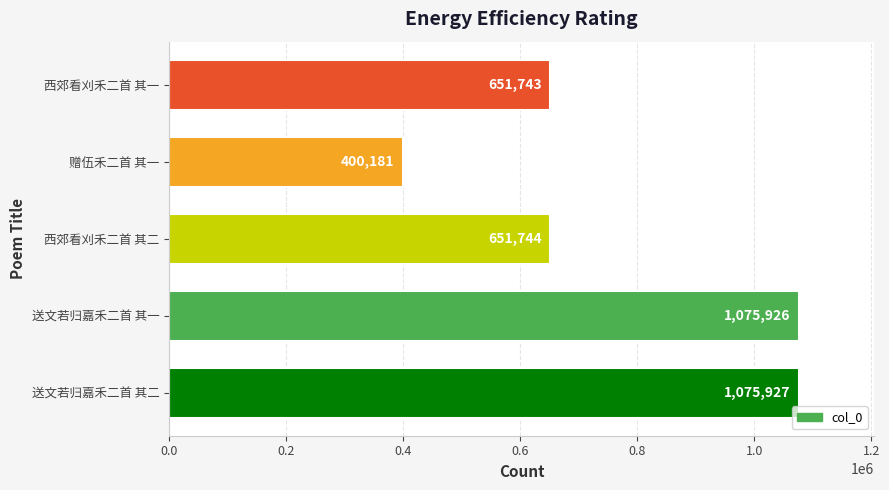

Reading bottom to top, transcribe all the data shown in this chart.

送文若归嘉禾二首 其二=1075927	送文若归嘉禾二首 其一=1075926	西郊看刈禾二首 其二=651744	赠伍禾二首 其一=400181	西郊看刈禾二首 其一=651743